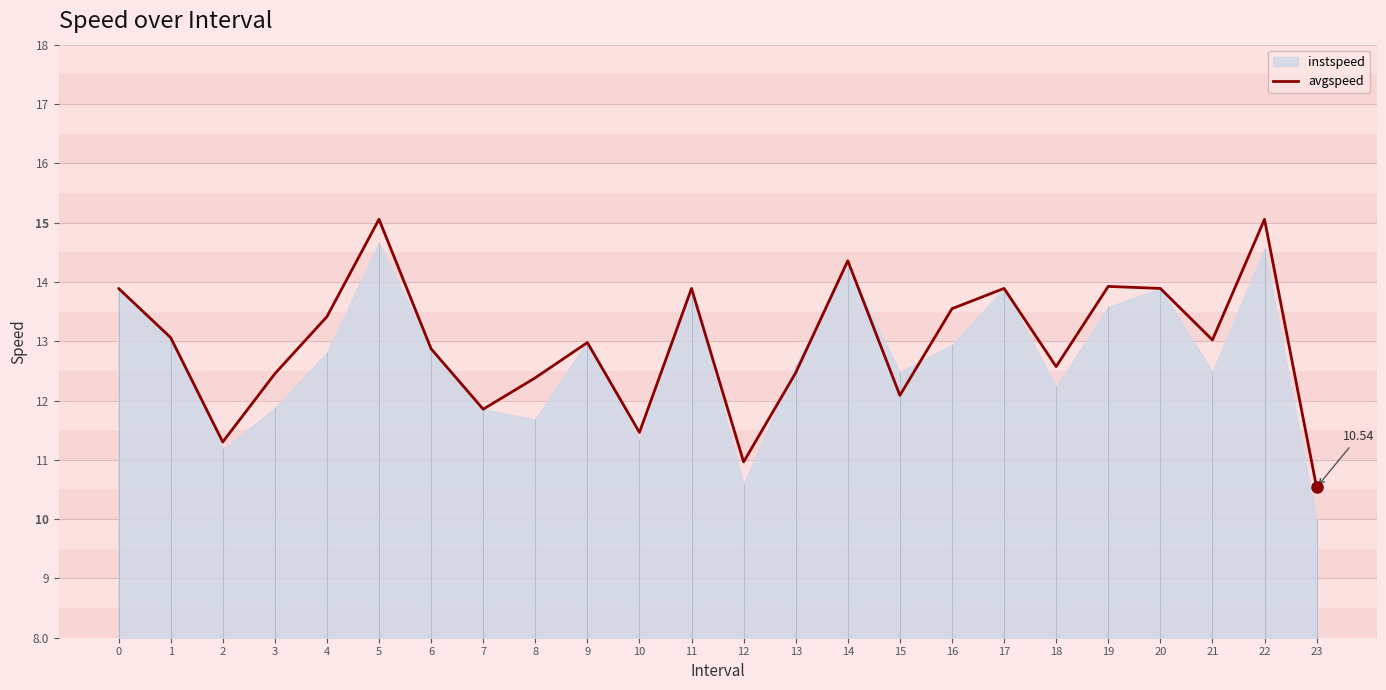

List the labels in order of value, smallest first.

23, 12, 2, 10, 7, 15, 8, 3, 13, 18, 6, 9, 21, 1, 4, 16, 0, 11, 17, 20, 19, 14, 22, 5